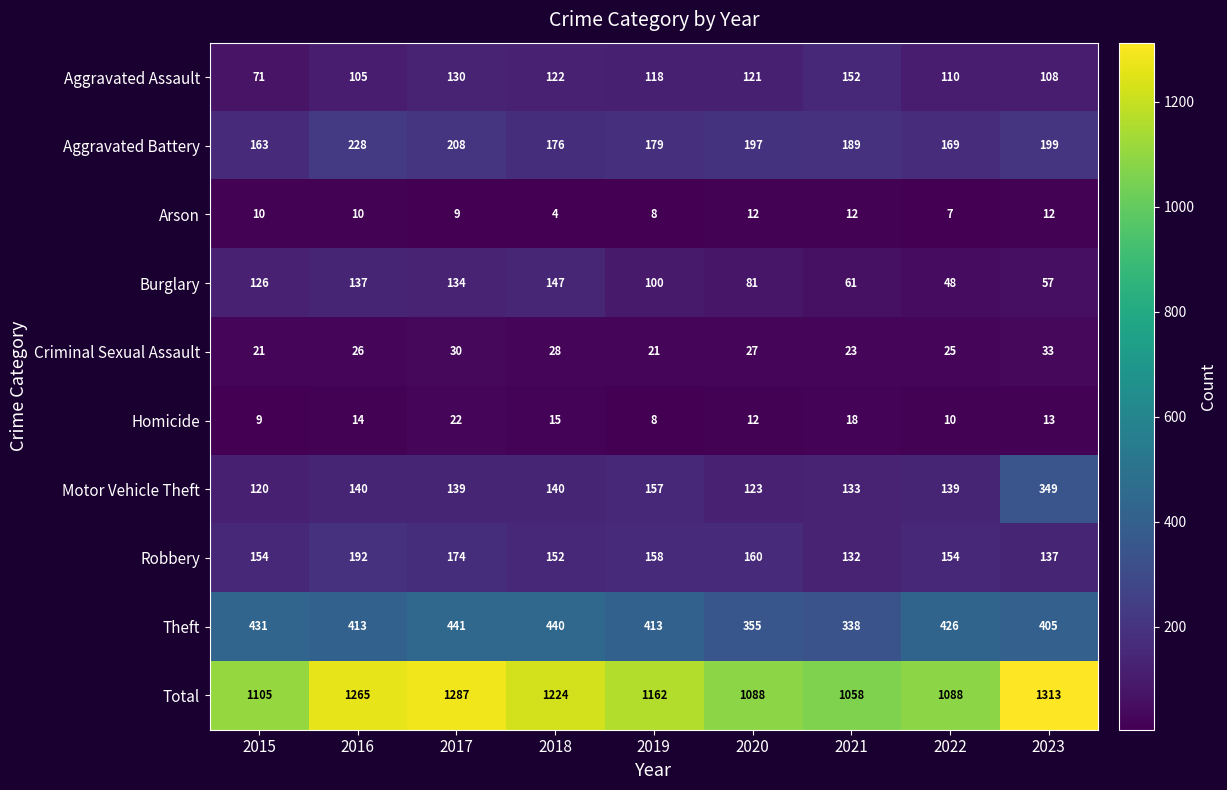

Which category has the highest value across all series?

2023